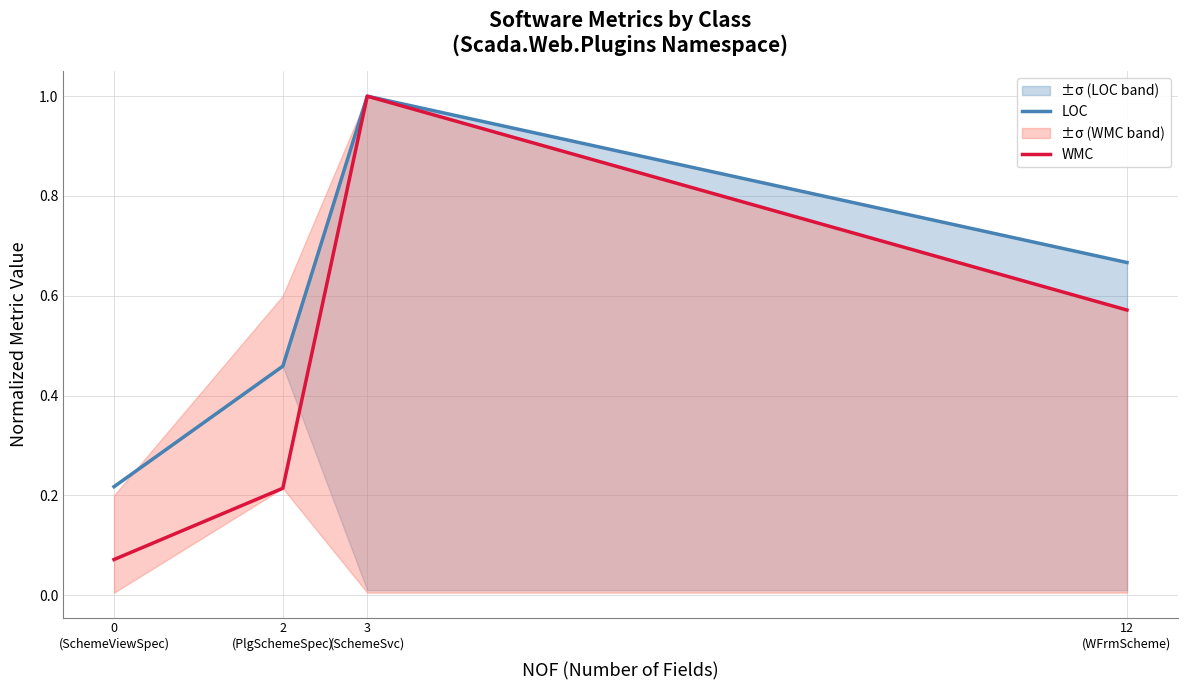

What is the label of the 4th point from the left?

12
(WFrmScheme)